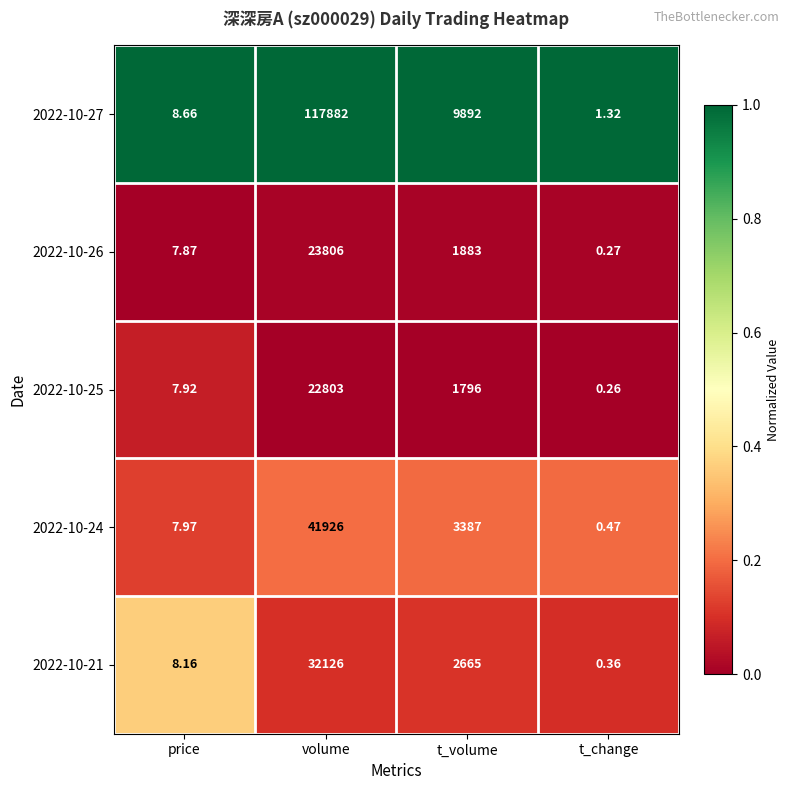

At which label does 2022-10-25 first exceed 1796?

volume